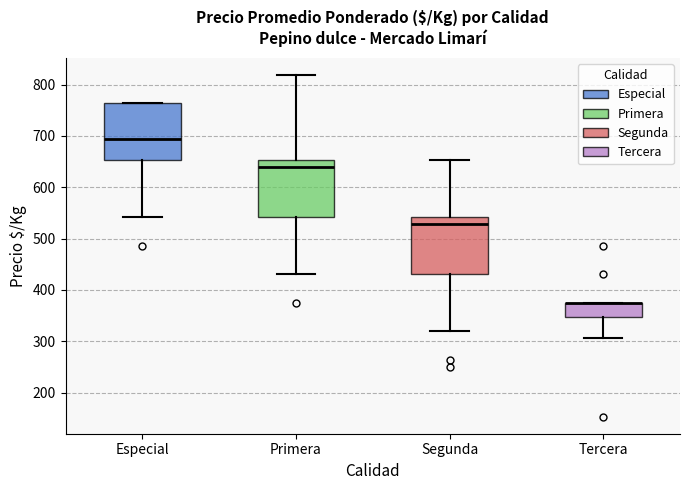

Reading left to right, read every box against the y-axis: the position of its median line, the range the box covers, and the ends of its whiskers. The values are not printed on the chart, so give them approximately, as read against the axis.

Especial: median 690, box 650 to 760, whiskers 540 to 760
Primera: median 640, box 540 to 650, whiskers 430 to 820
Segunda: median 530, box 430 to 540, whiskers 320 to 650
Tercera: median 380 (drawn on the box's upper edge), box 350 to 380, whiskers 310 to 380